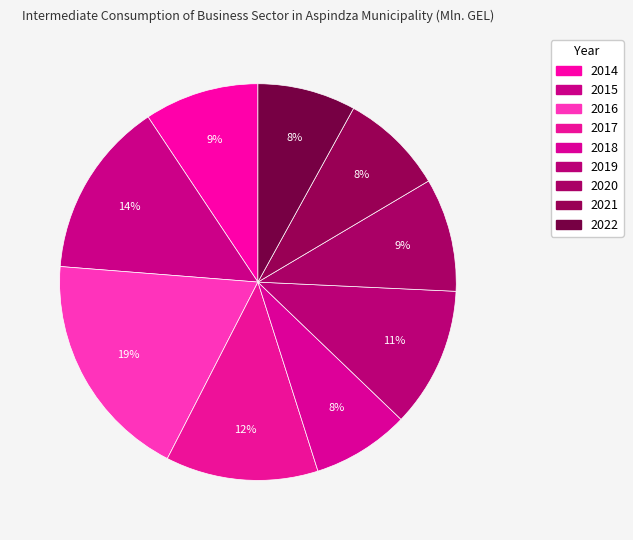

Count the number of slices in the pie.

9